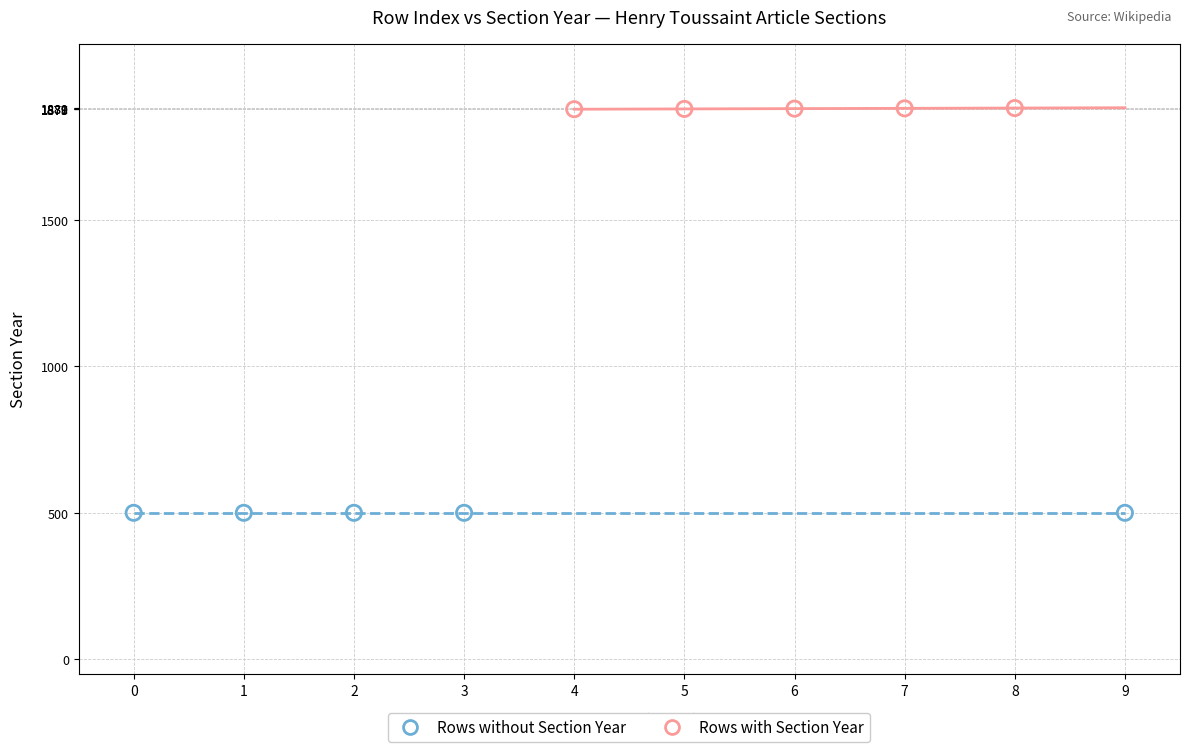

What are all the series names shown in the legend?

Rows without Section Year, Rows with Section Year